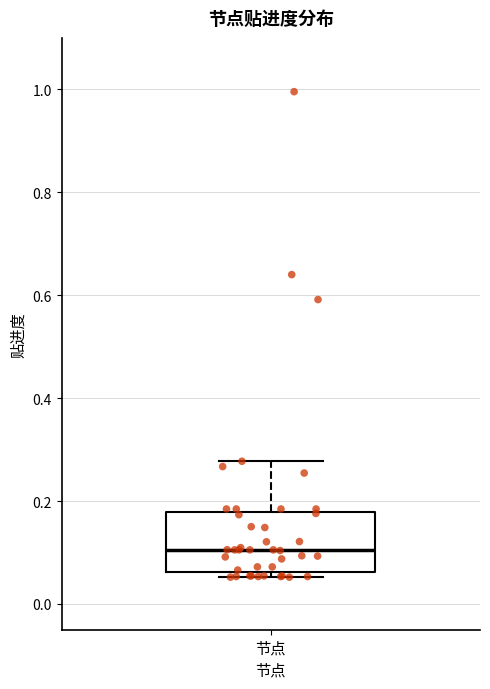

Read this box plot against the y-axis: the position of the median line, the range covered by the box, and the ends of both whiskers. The values are not printed on the chart, so give them approximately, as read against the axis.

median 0.10, box 0.06 to 0.18, whiskers 0.06 (just below the box's lower edge) to 0.28